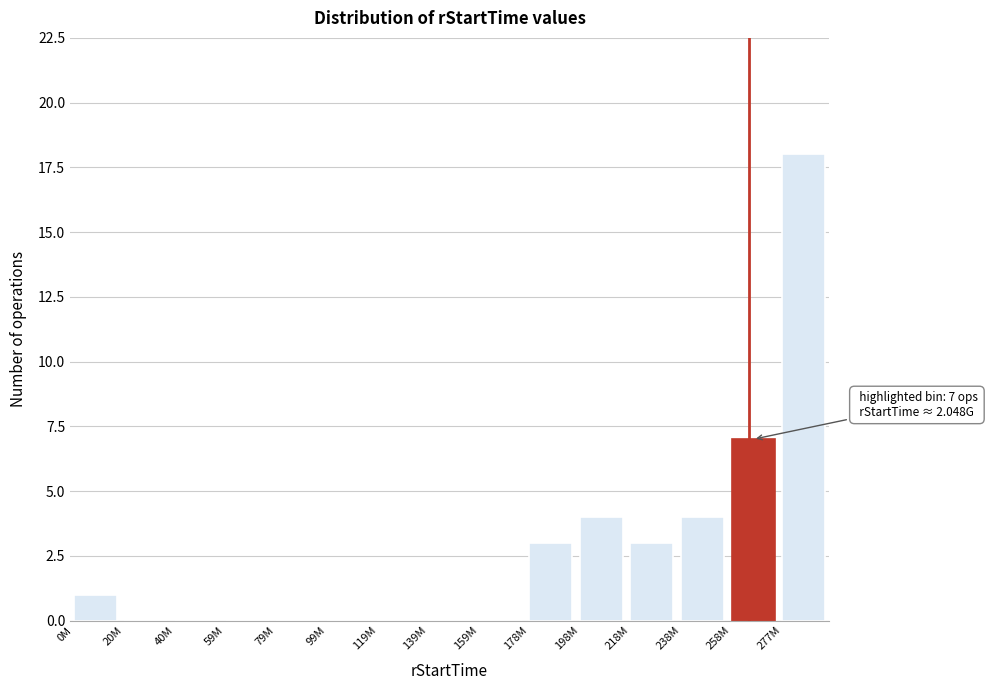

Reading left to right, list all the values displayed in this chart.

0M=1	20M=0	40M=0	59M=0	79M=0	99M=0	119M=0	139M=0	159M=0	178M=3	198M=4	218M=3	238M=4	258M=7	277M=18